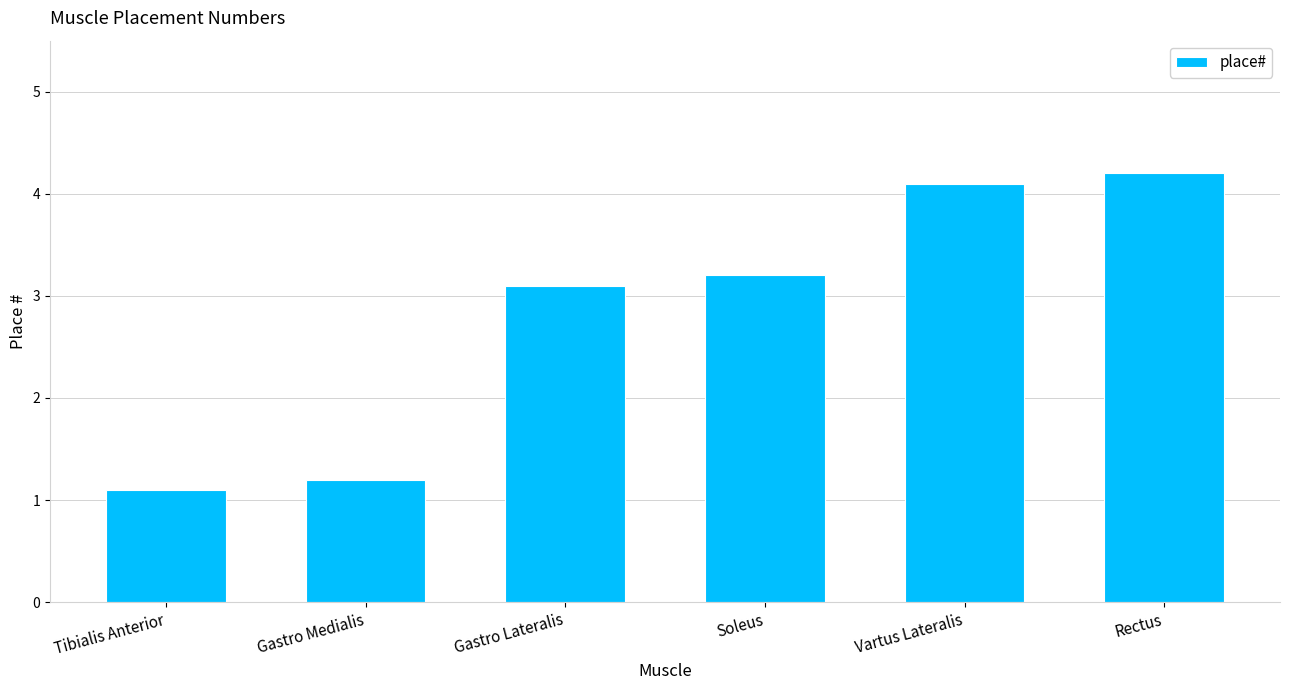

What position from the left is Soleus?

4